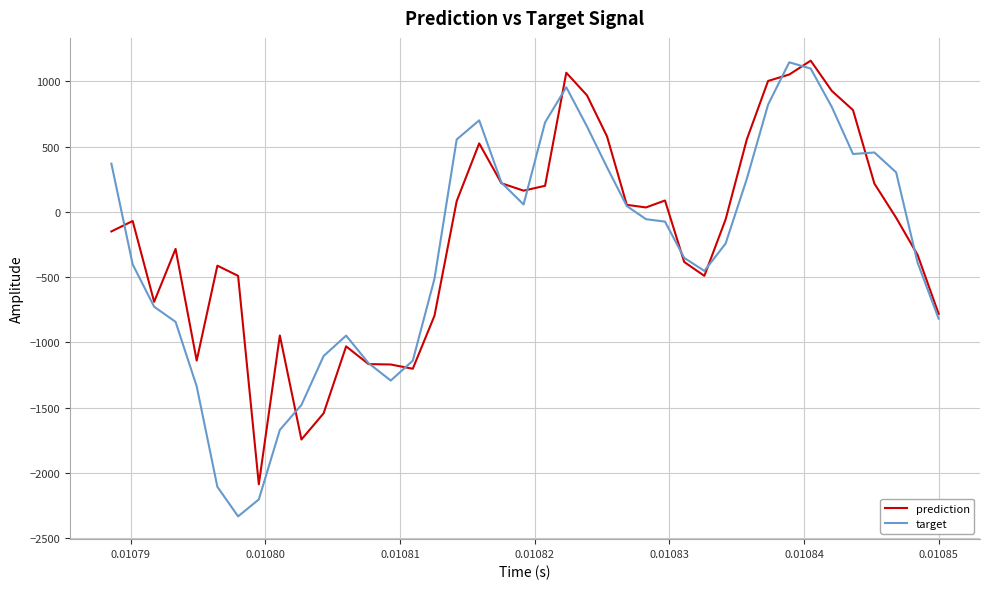

In target, how many points are higher than both neighbors (excluding endpoints)?

5